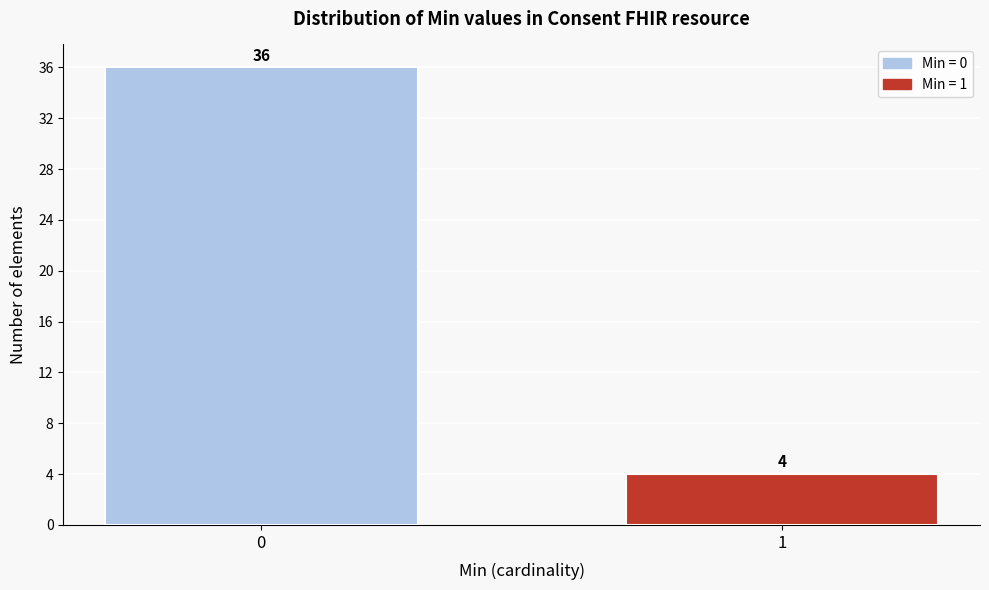

Reading left to right, what are all the values shown in this chart?

36	4